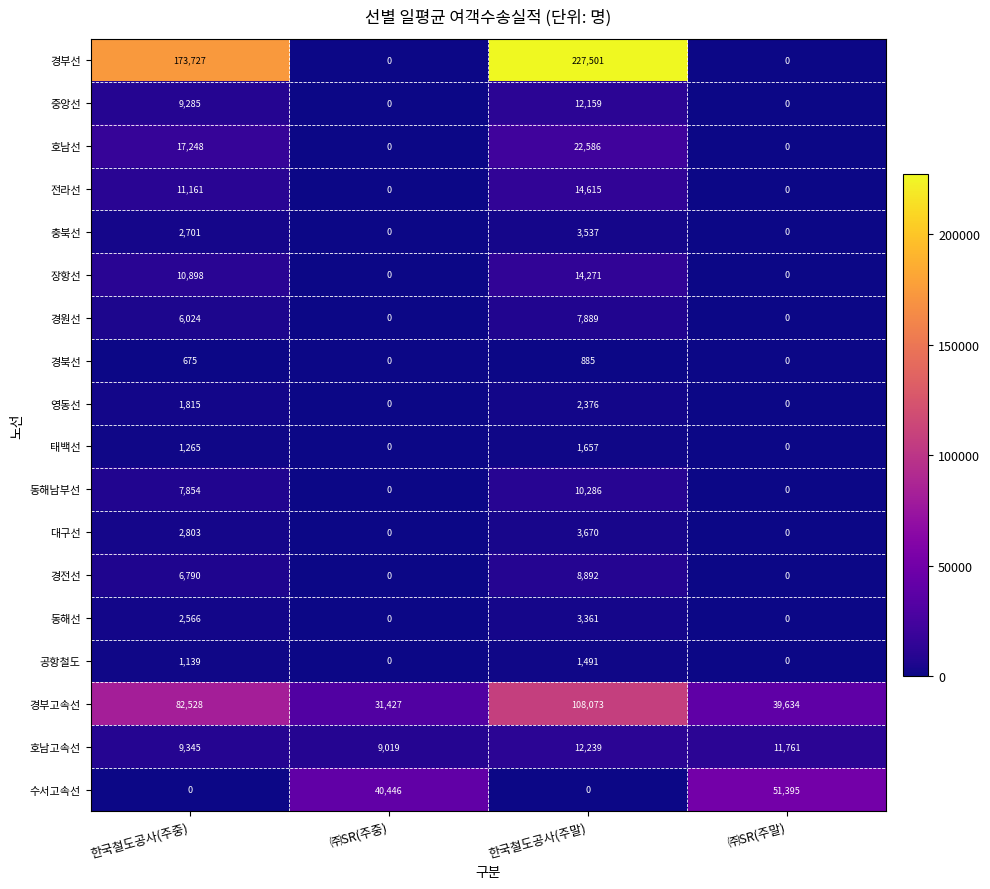

What is the total value across all series at ㈜SR(주말)?

102790